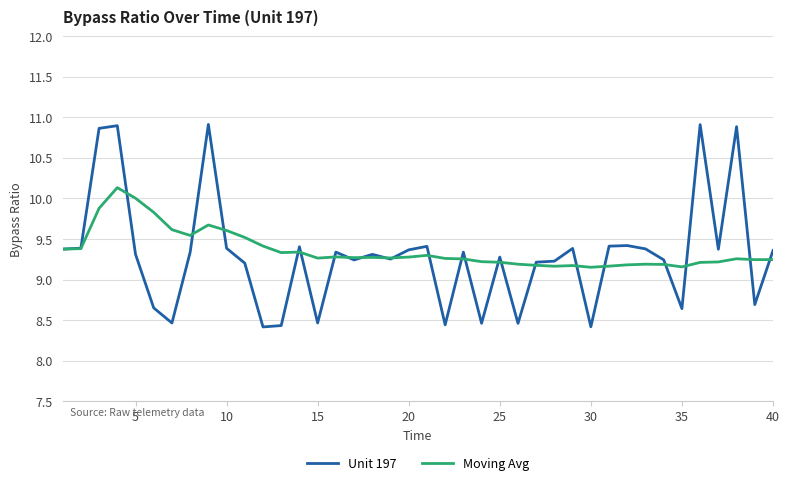

How many series are shown in this chart?

2